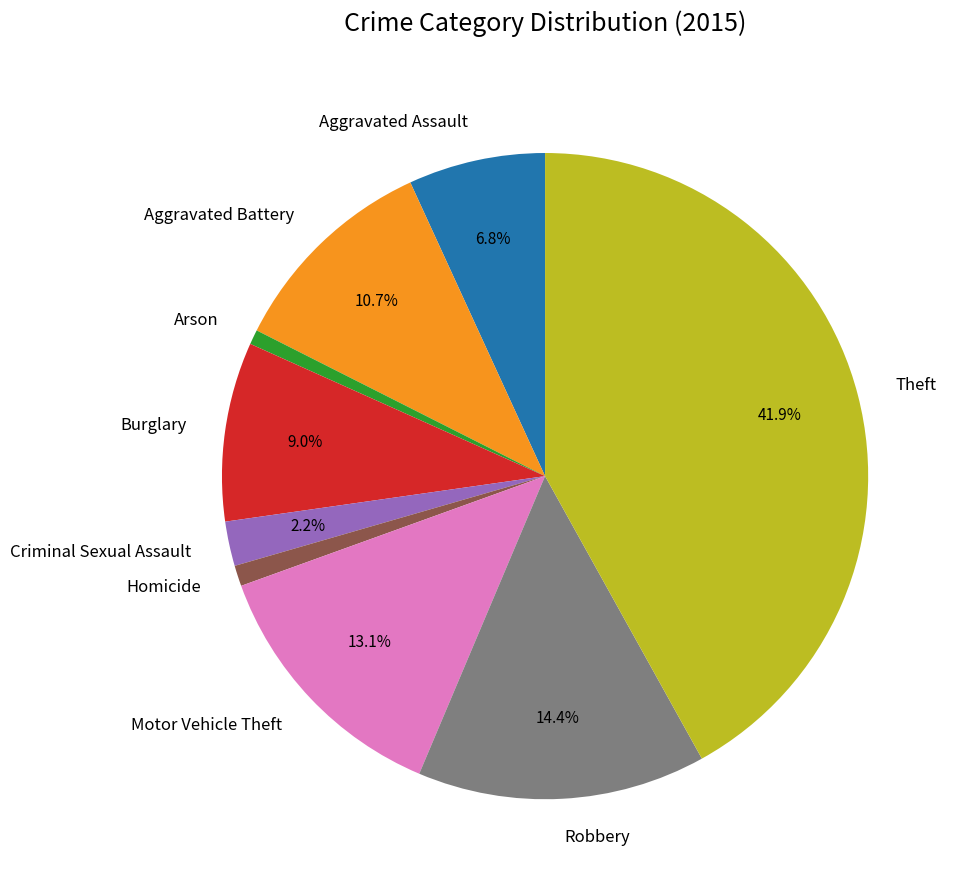

How many slices are in this pie chart?

9